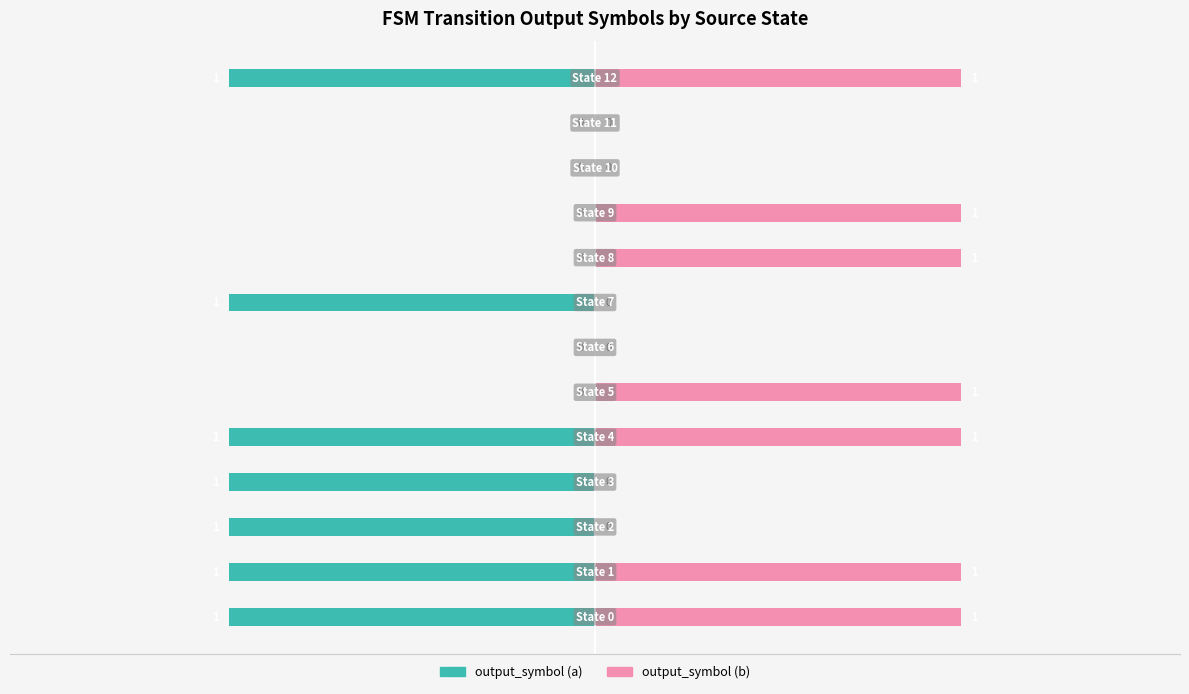

What is the maximum value shown in the chart?

1